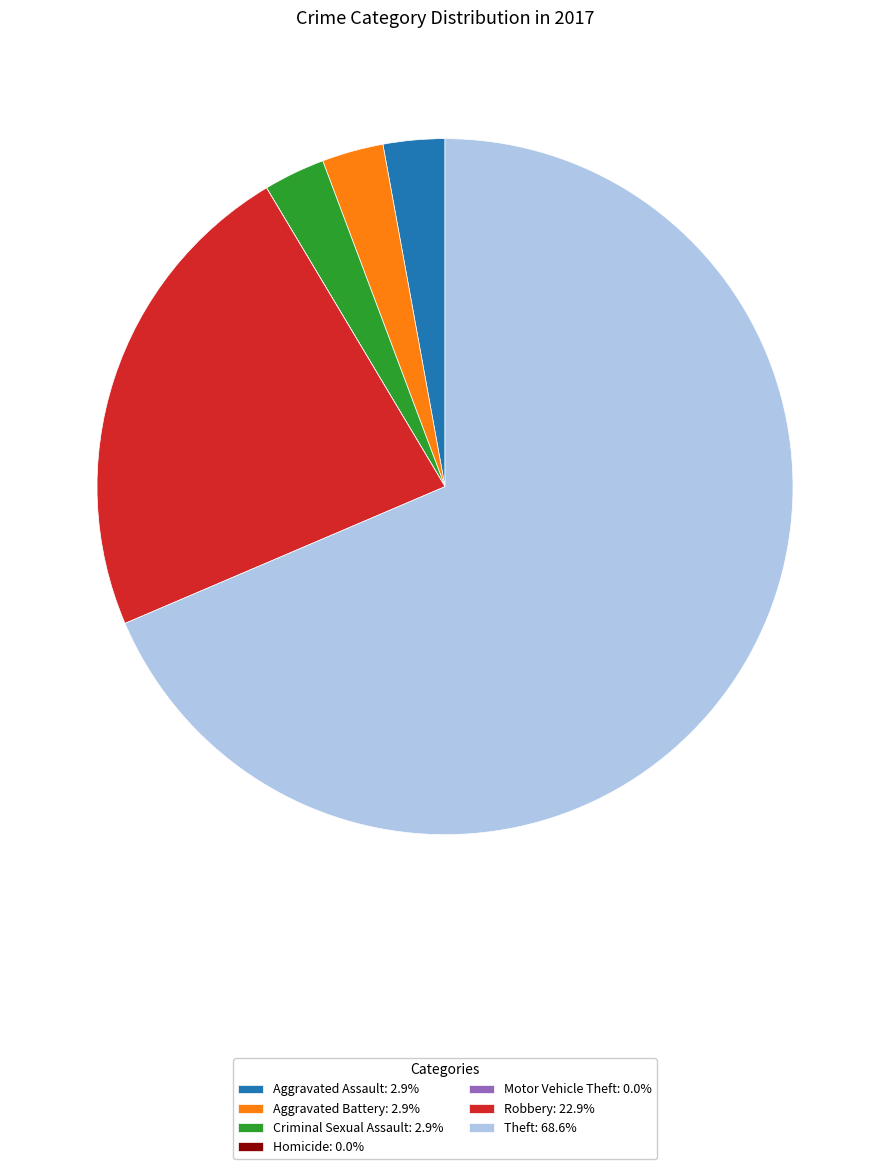

Do Robbery: 22.9% and Aggravated Assault: 2.9% together represent more than half of the pie?

No